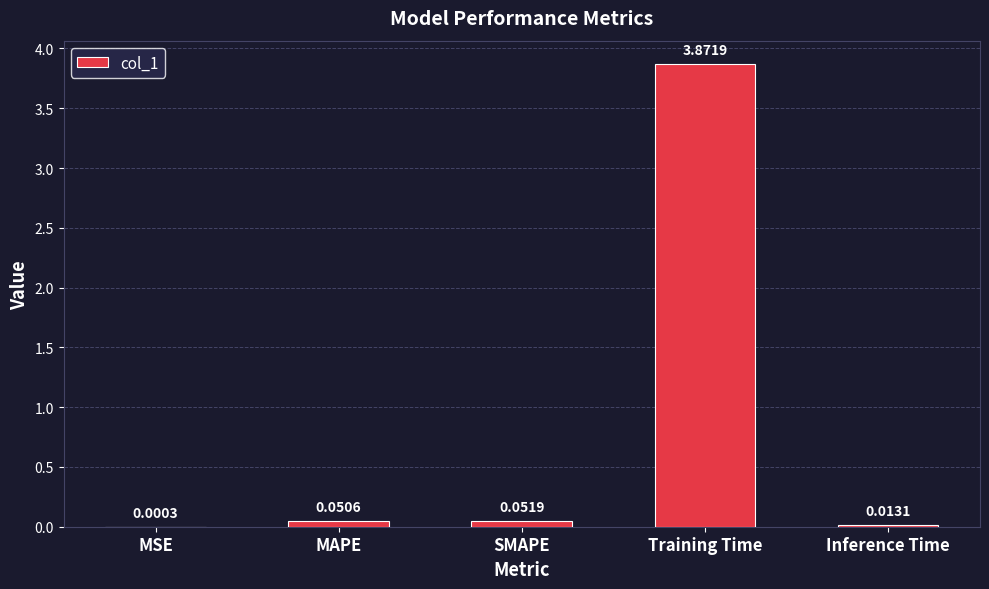

What is the average value?

0.8